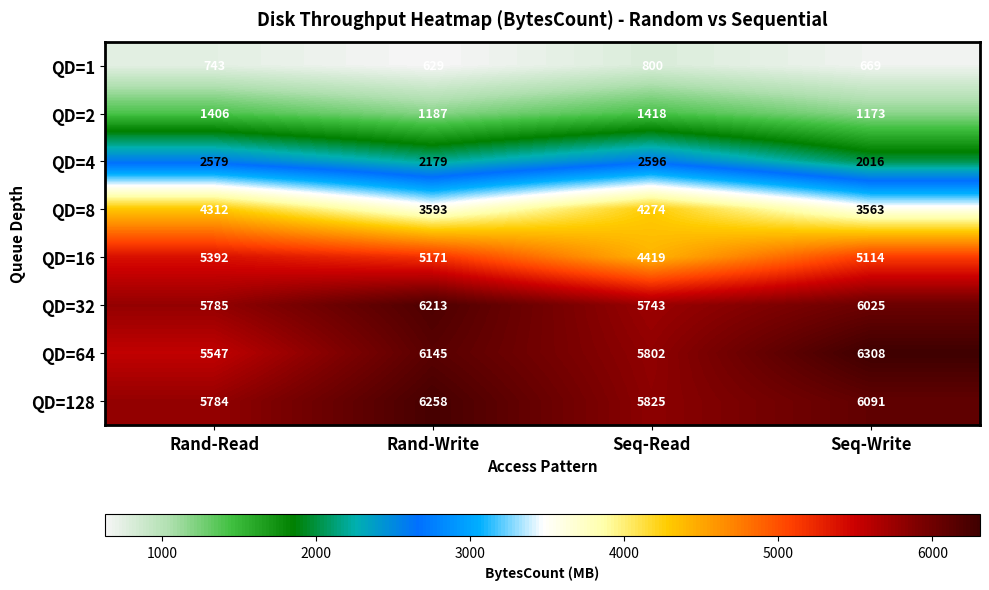

What is the highest value of the QD=4 series?

2596